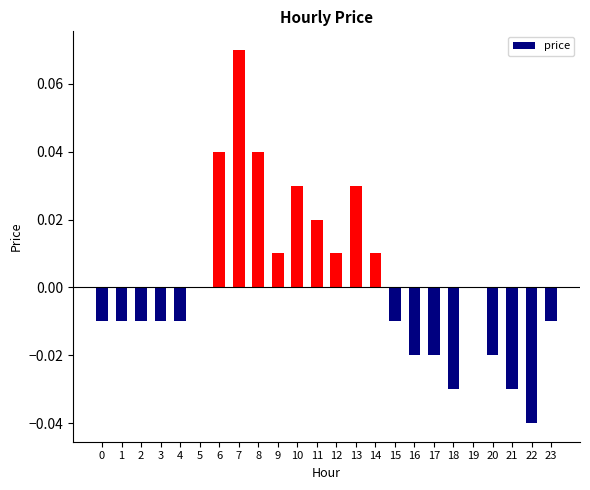

Is it true that the value at 19 is 0.0?

True